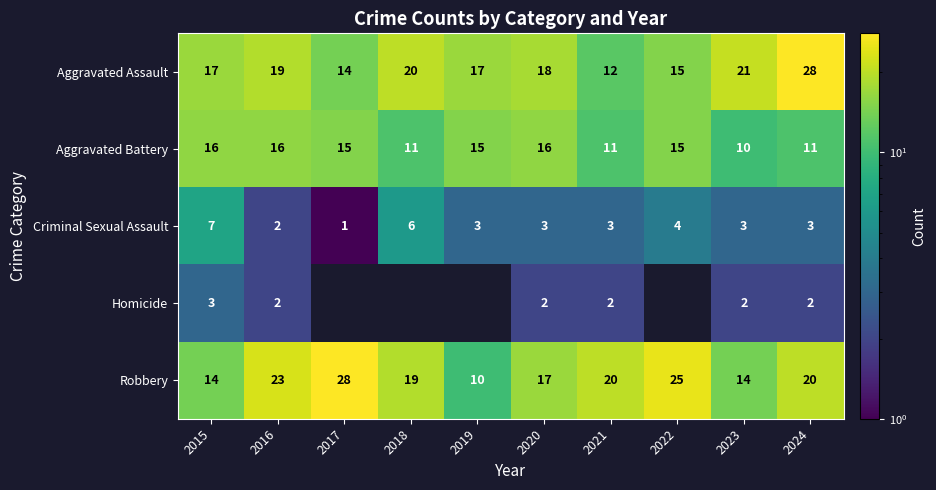

What is the maximum value for Aggravated Battery?

16